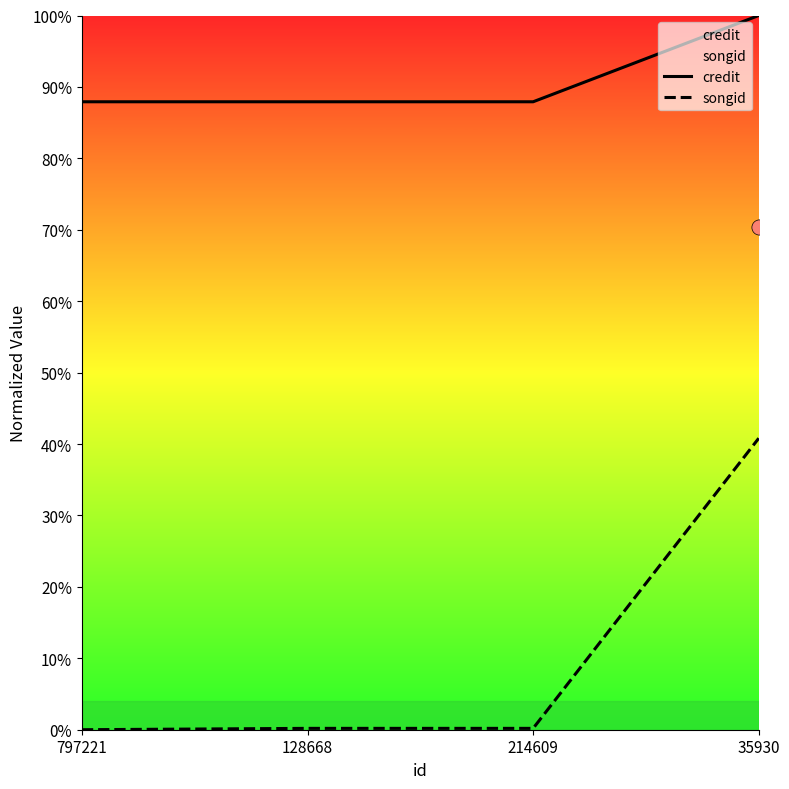

Which series has the largest total across all categories?

credit